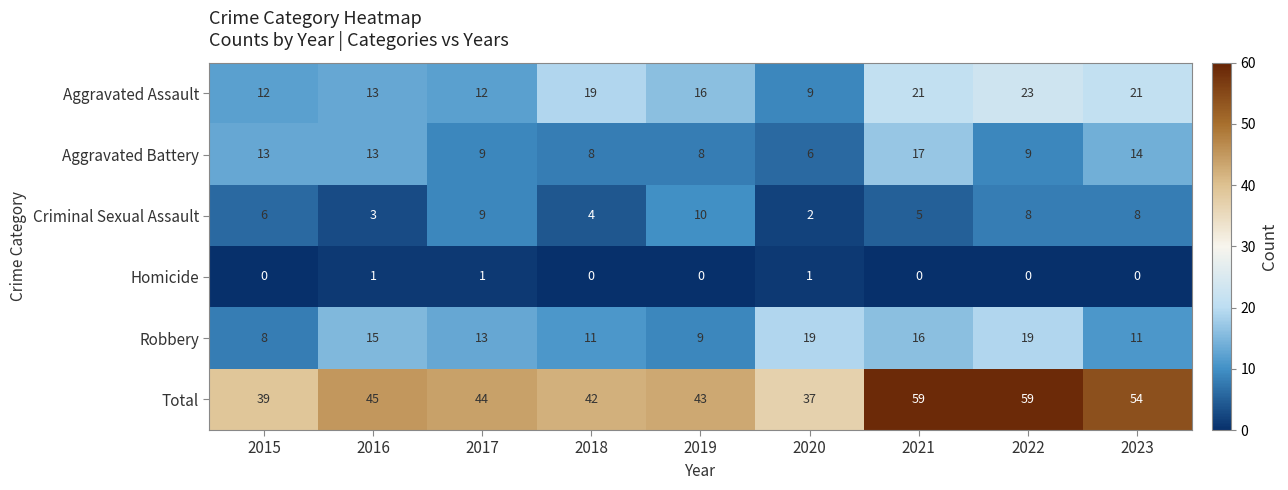

What is the spread (max minus min) of values at 2016?

44